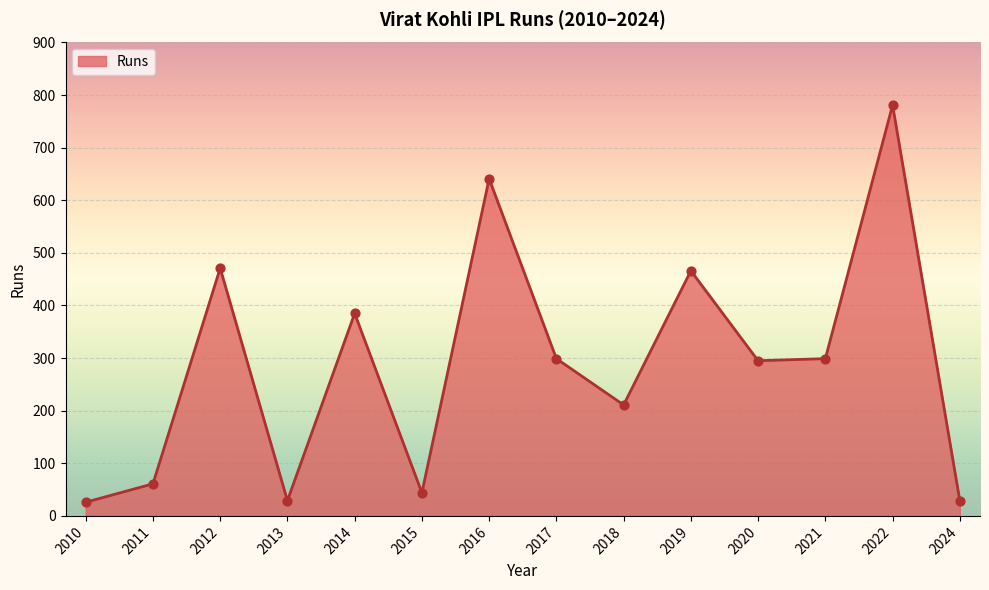

What is the ratio of the value at 2024 to the value at 2012?

0.1